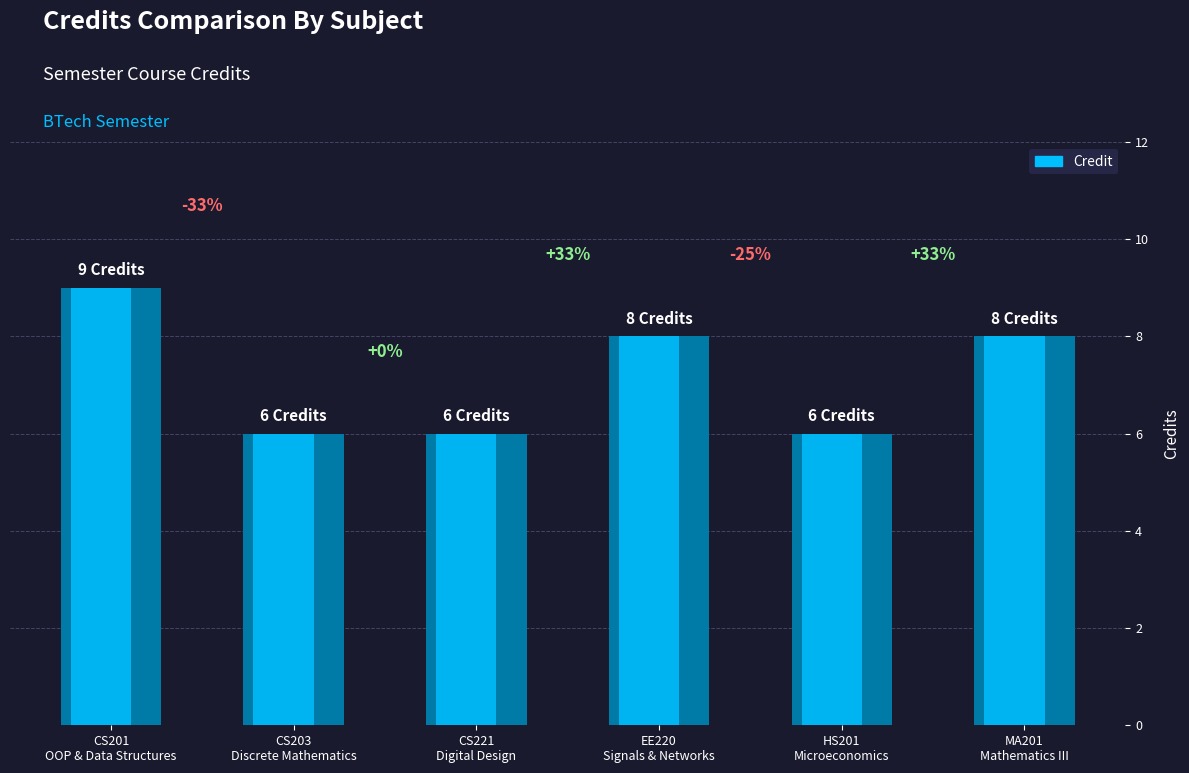

How many data points are above 8?

1